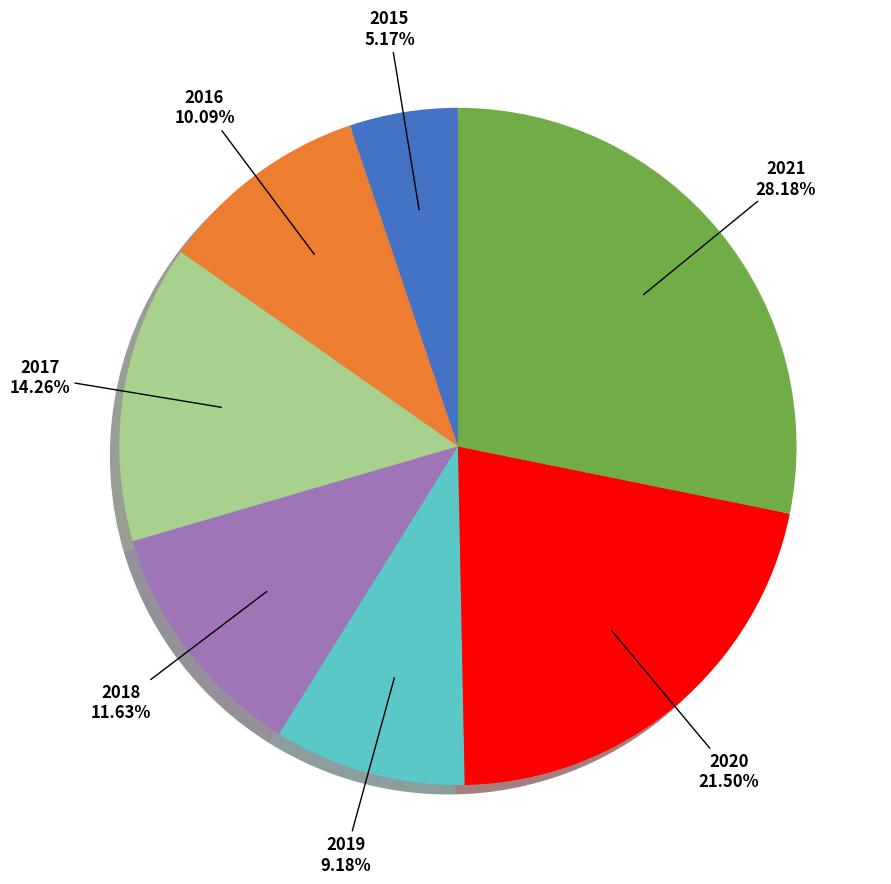

Is there any slice that represents more than half of the pie?

No